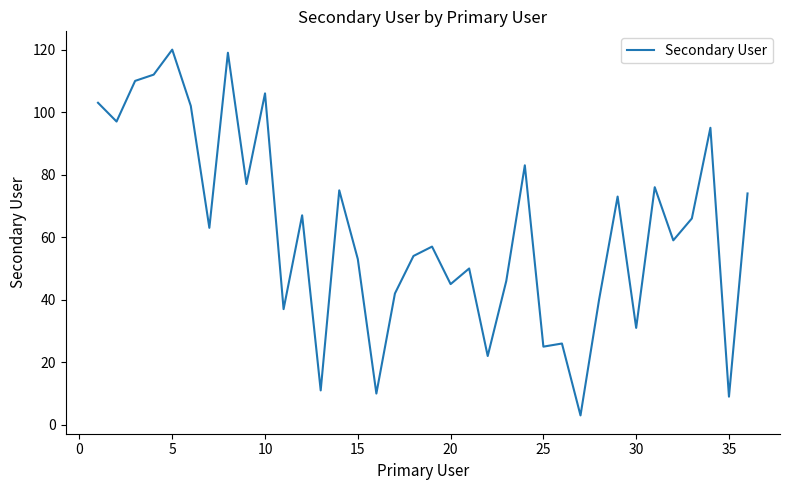

Reading left to right, list all the values displayed in this chart.

103	97	110	112	120	102	63	119	77	106	37	67	11	75	53	10	42	54	57	45	50	22	46	83	25	26	3	40	73	31	76	59	66	95	9	74